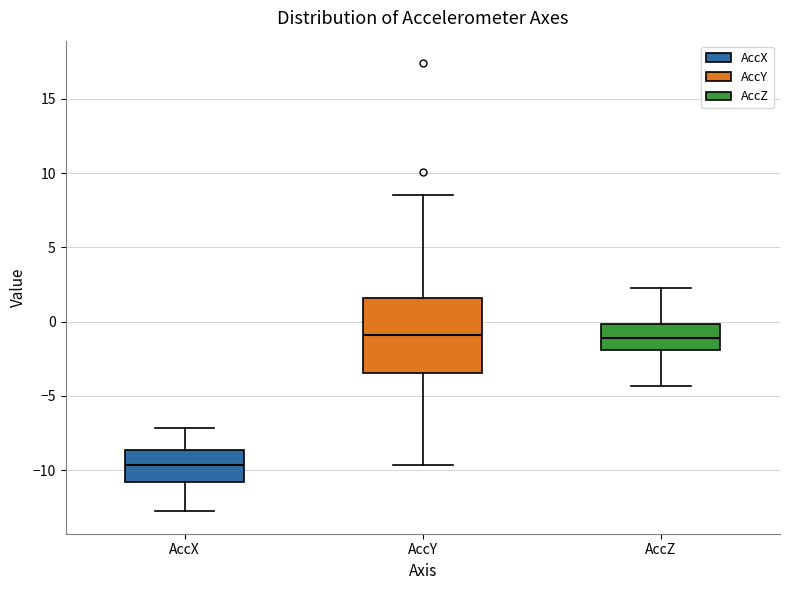

Reading left to right, transcribe this box plot: for each box, give where its median line is, the range the box spans, and where its two whiskers end, as read against the y-axis. The values are not printed on the chart, so give them approximately, as read against the axis.

AccX: median -9.5, box -11.0 to -8.5, whiskers -13.0 to -7.0
AccY: median -1.0, box -3.5 to 1.5, whiskers -9.5 to 8.5
AccZ: median -1.0, box -2.0 to 0.0, whiskers -4.5 to 2.5